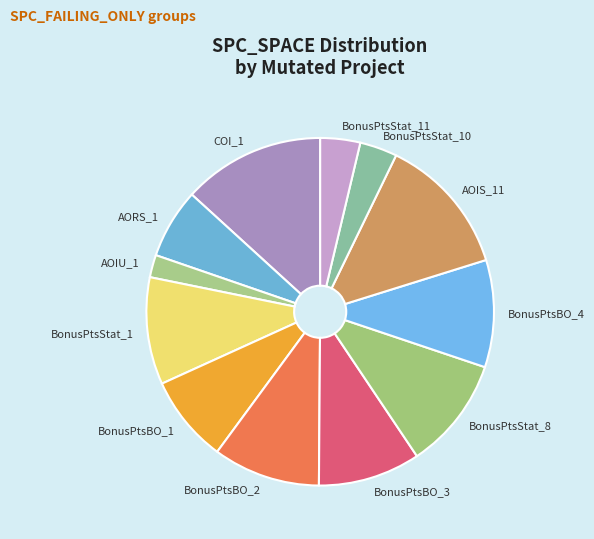

Is the sum of AORS_1 and AOIS_11 greater than half?

No